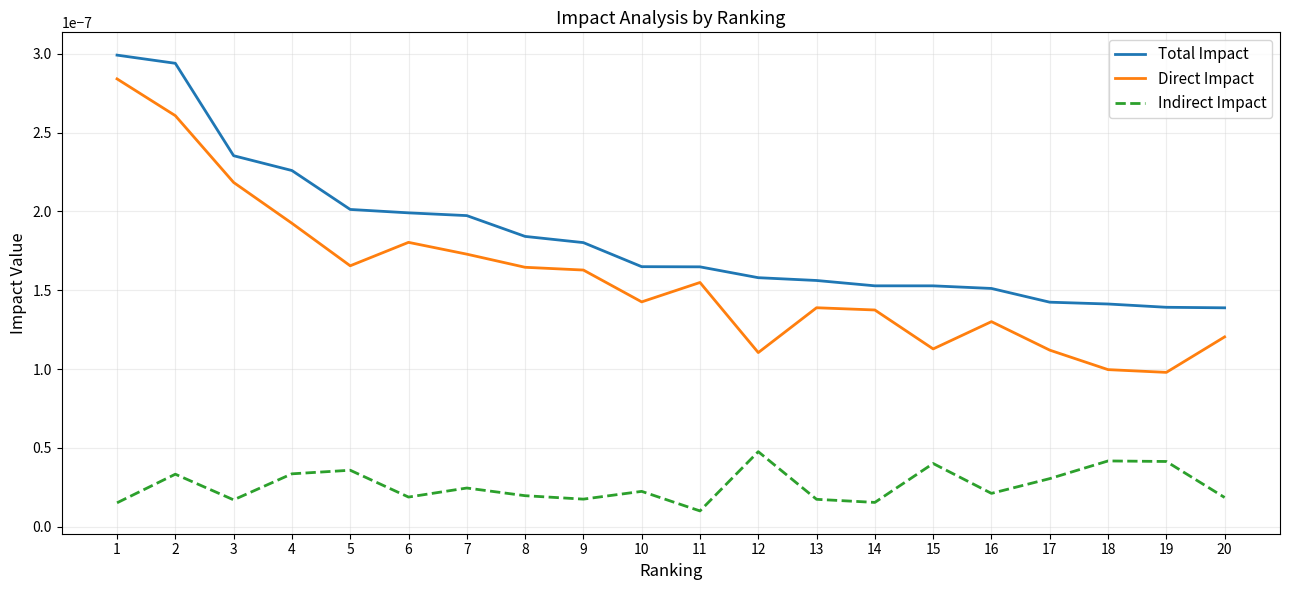

Which series has the largest total across all categories?

Total Impact